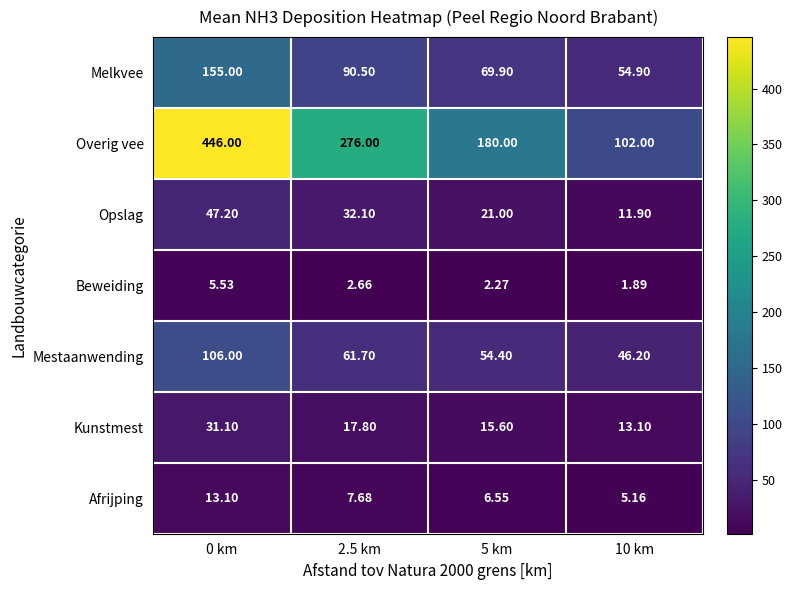

What is the spread (max minus min) of values at 0 km?

440.5